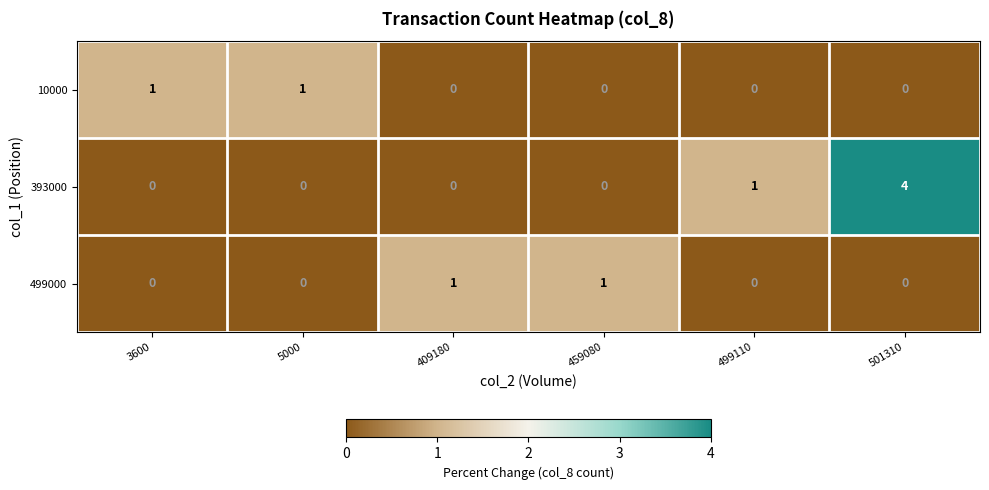

How many 499000 values are between 0 and 1?

6